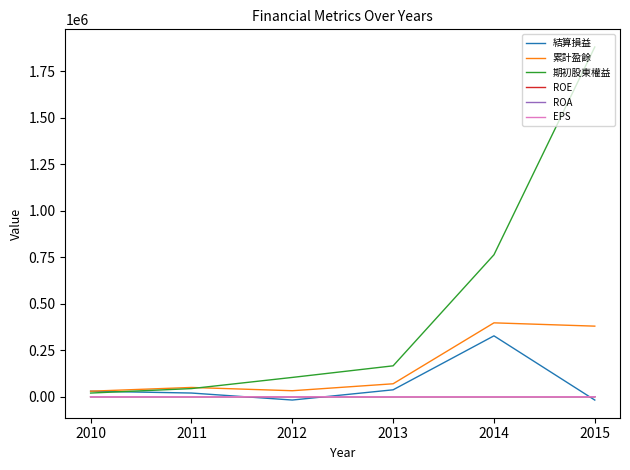

What are all the series names shown in the legend?

結算損益, 累計盈餘, 期初股東權益, ROE, ROA, EPS